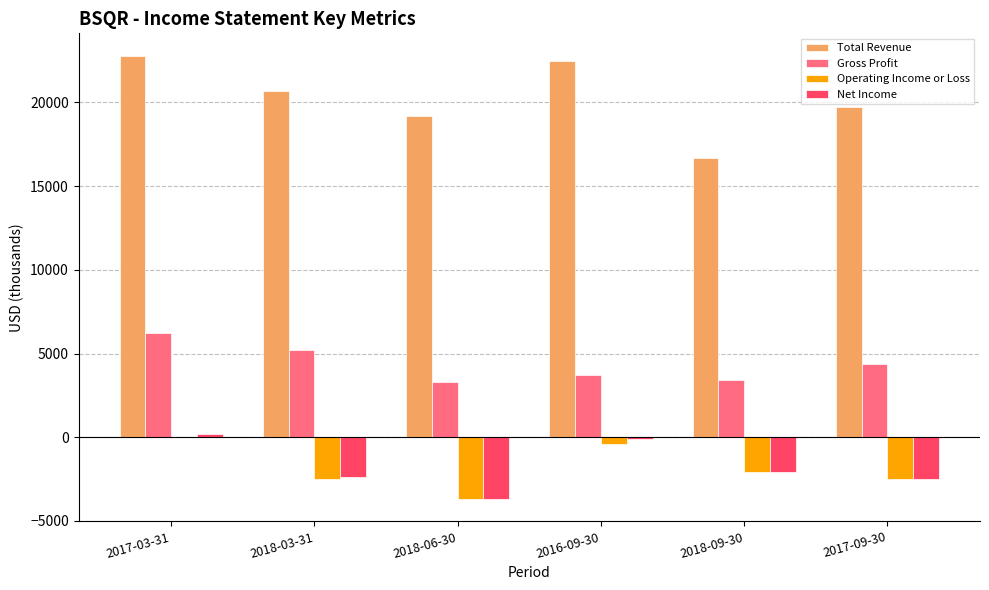

Is it true that Operating Income or Loss equals -2100 at 2018-09-30?

True